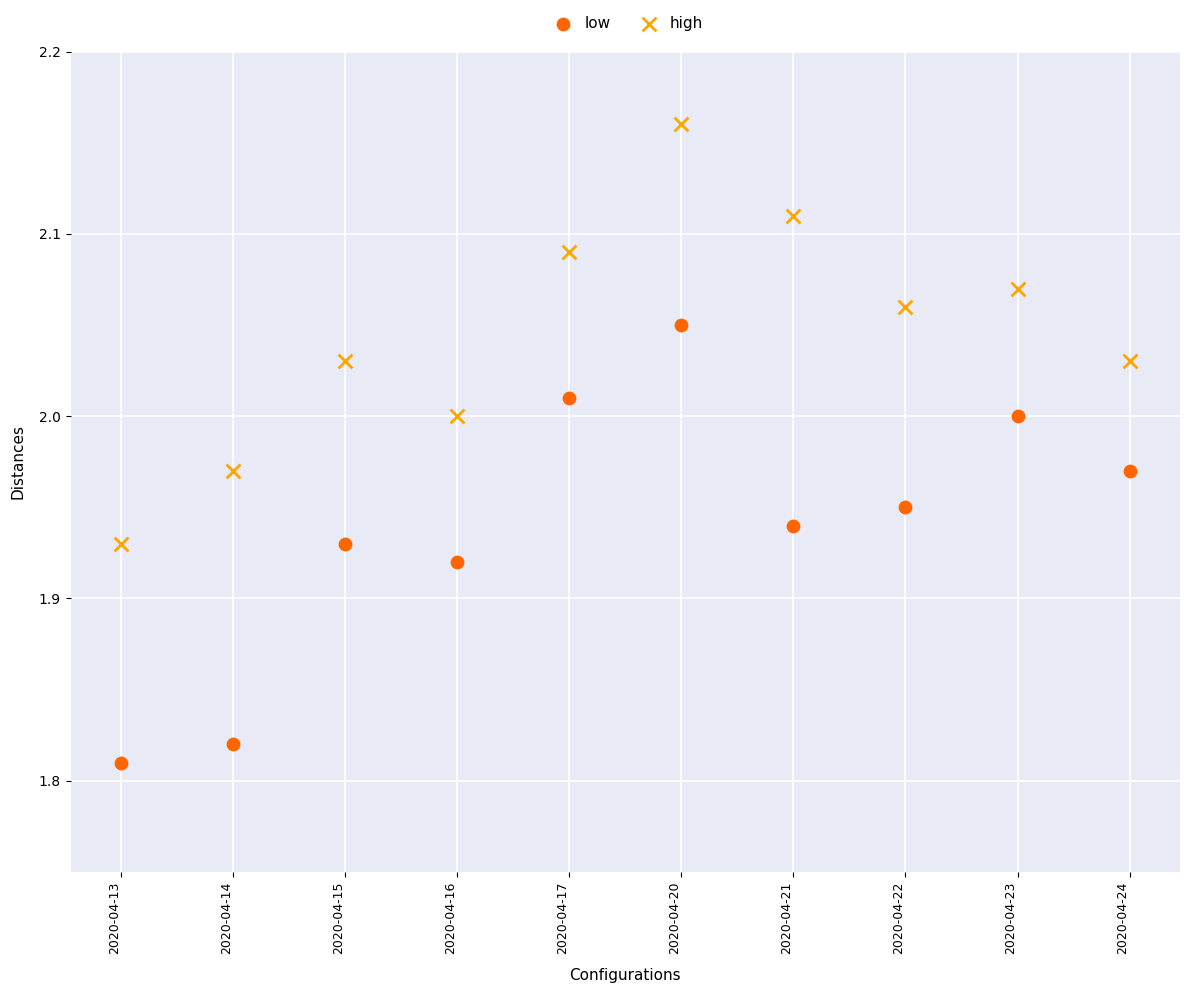

Which series has the largest Y range (max minus min)?

low